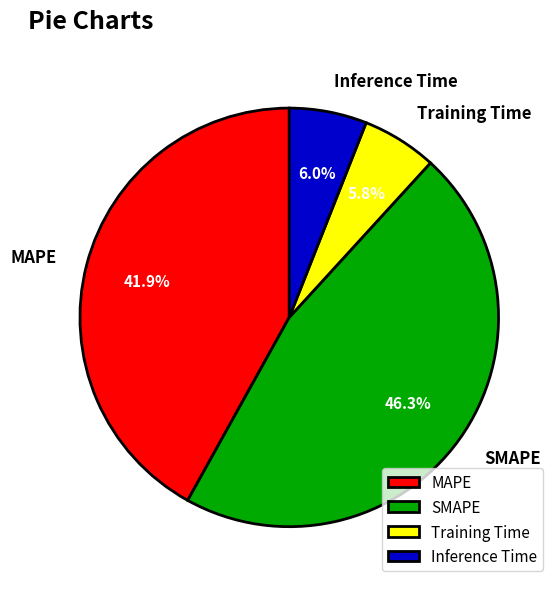

How many slices are in this pie chart?

4